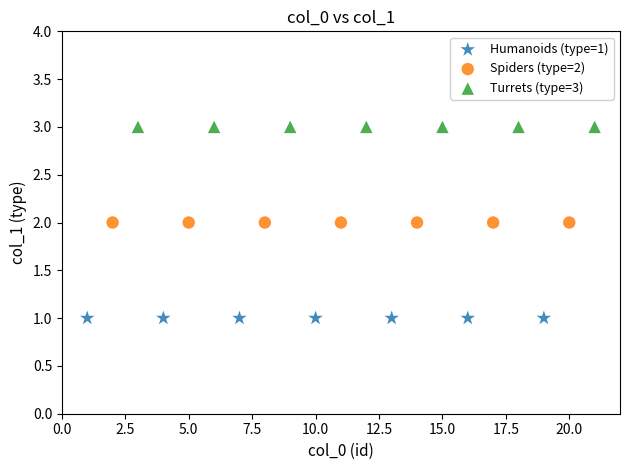

Which series contains the highest Y value?

Turrets (type=3)